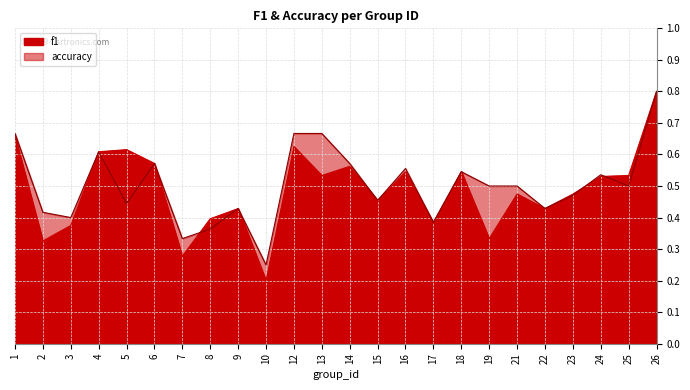

How many accuracy values are between 0 and 1?

24